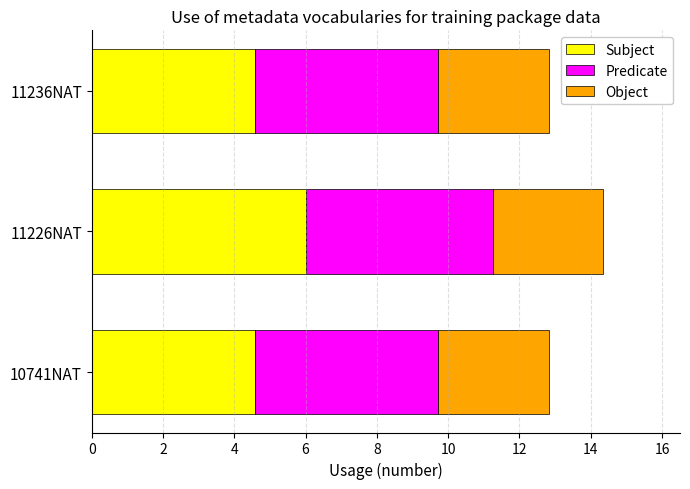

What is the average value of the Subject series?

5.1